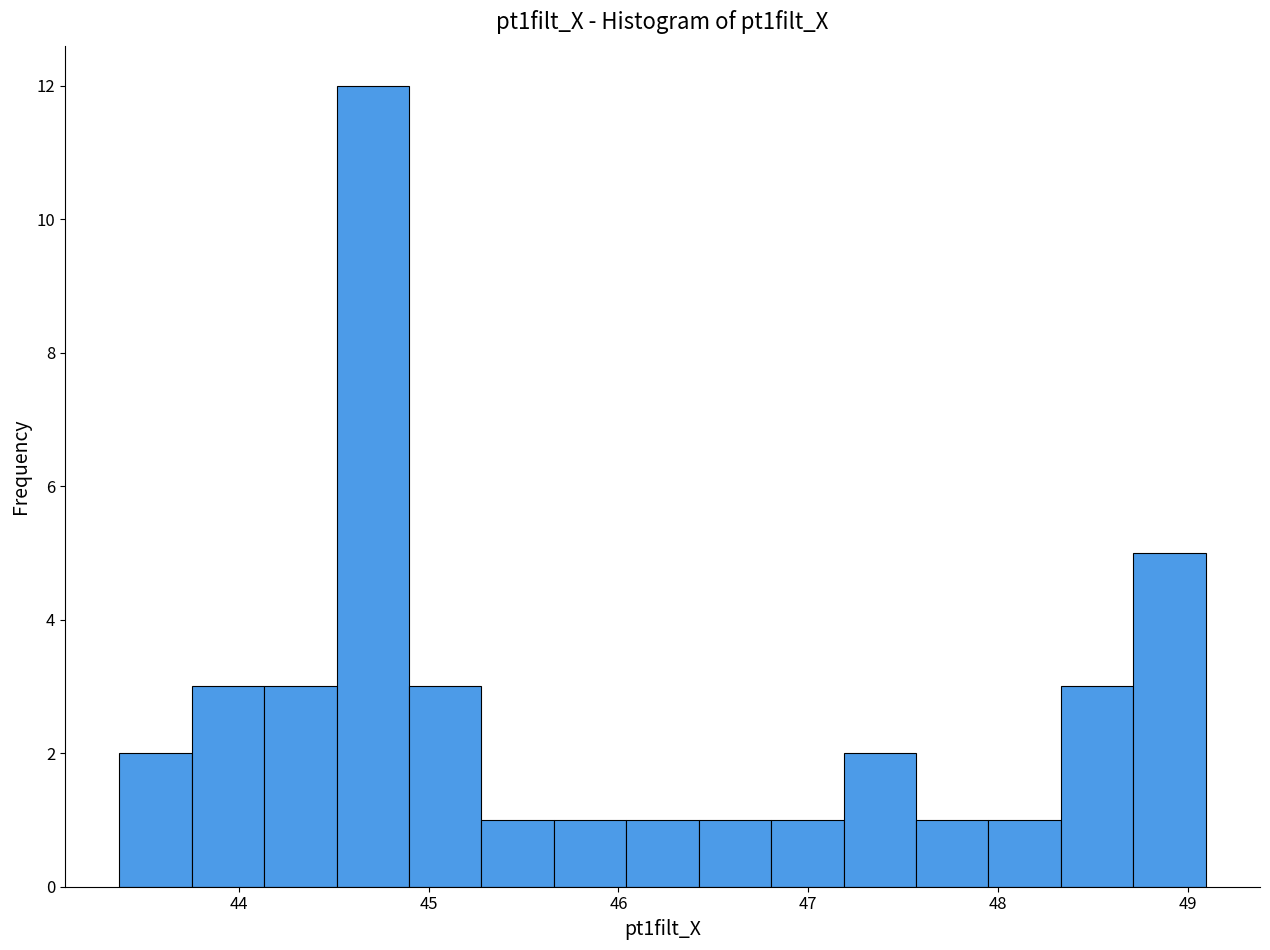

Around what value on the x-axis is the tallest bar? Give the approximate position of its centre, as read against the axis.

44.7